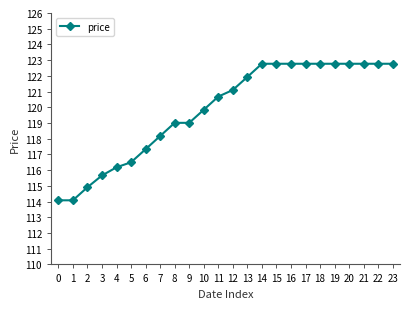

Reading left to right, transcribe all the data shown in this chart.

0=114.1	1=114.1	2=114.9	3=115.7	4=116.2	5=116.5	6=117.3	7=118.2	8=119.0	9=119.0	10=119.8	11=120.7	12=121.1	13=121.9	14=122.8	15=122.8	16=122.8	17=122.8	18=122.8	19=122.8	20=122.8	21=122.8	22=122.8	23=122.8